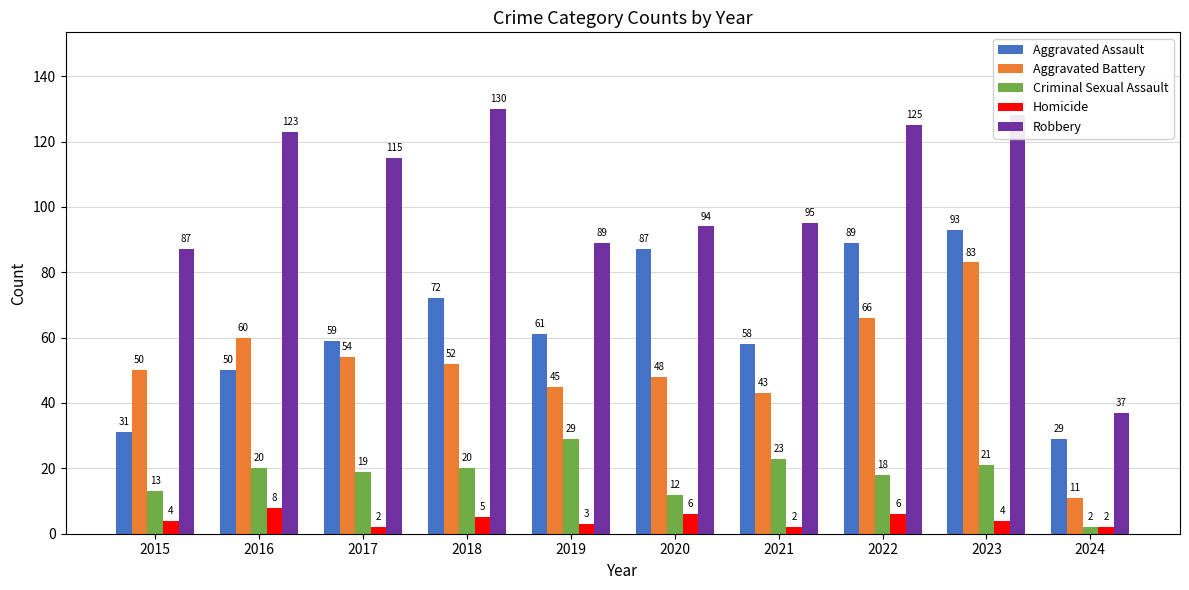

What is the average value of the Homicide series?

4